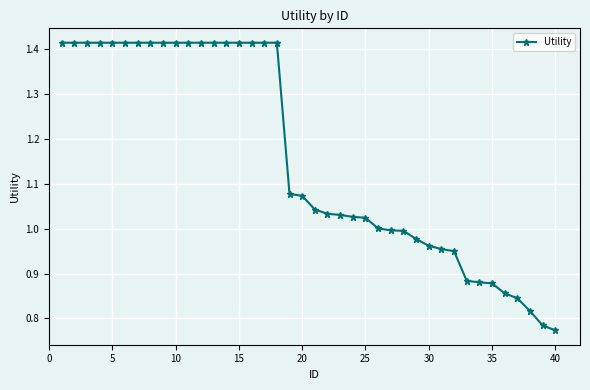

What is the average value?

1.2